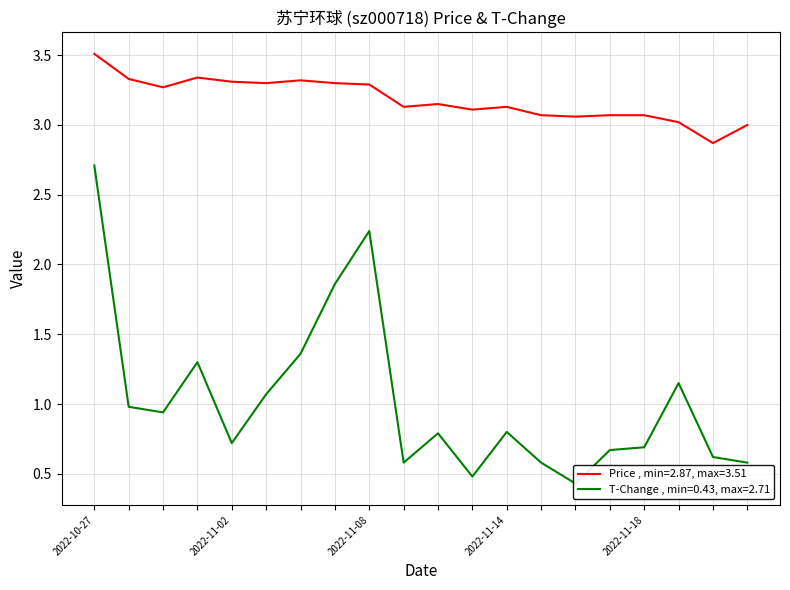

How many lines are shown in the chart?

2